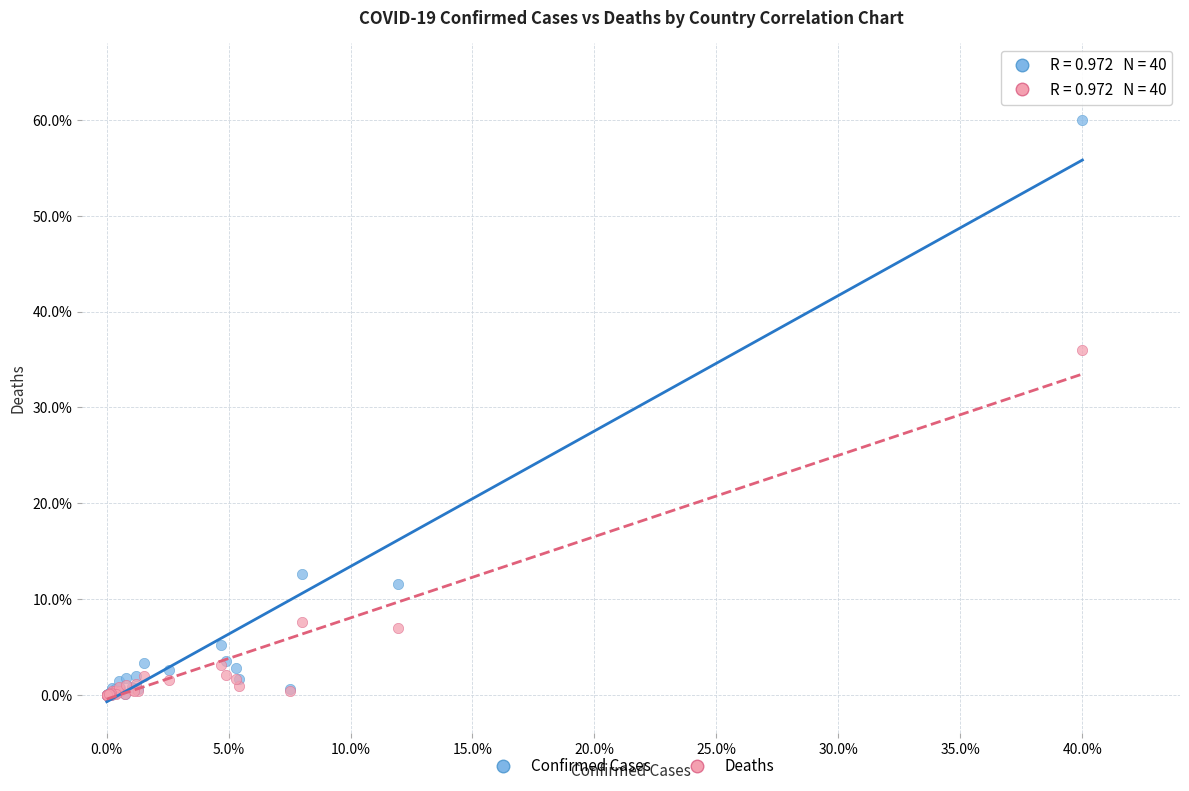

In the Confirmed Cases series, what Y value is closest to 30?

12.7